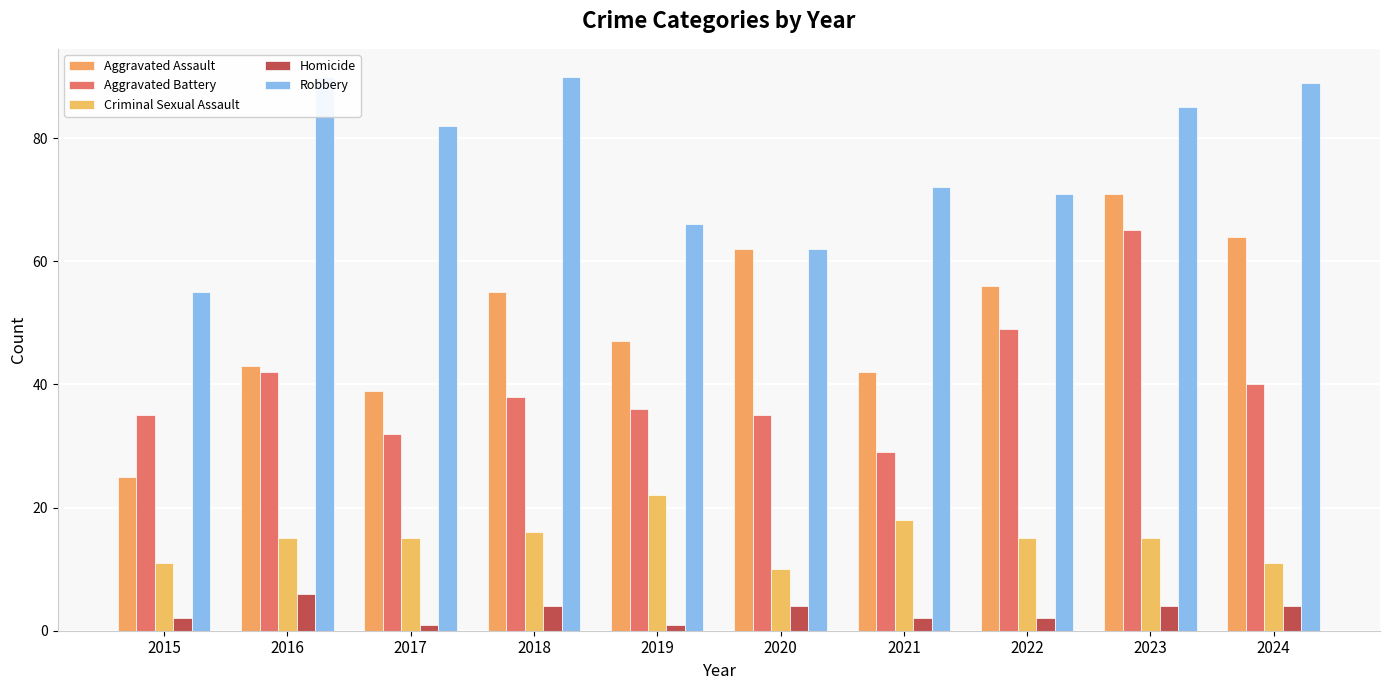

What are all the series names shown in the legend?

Aggravated Assault, Aggravated Battery, Criminal Sexual Assault, Homicide, Robbery